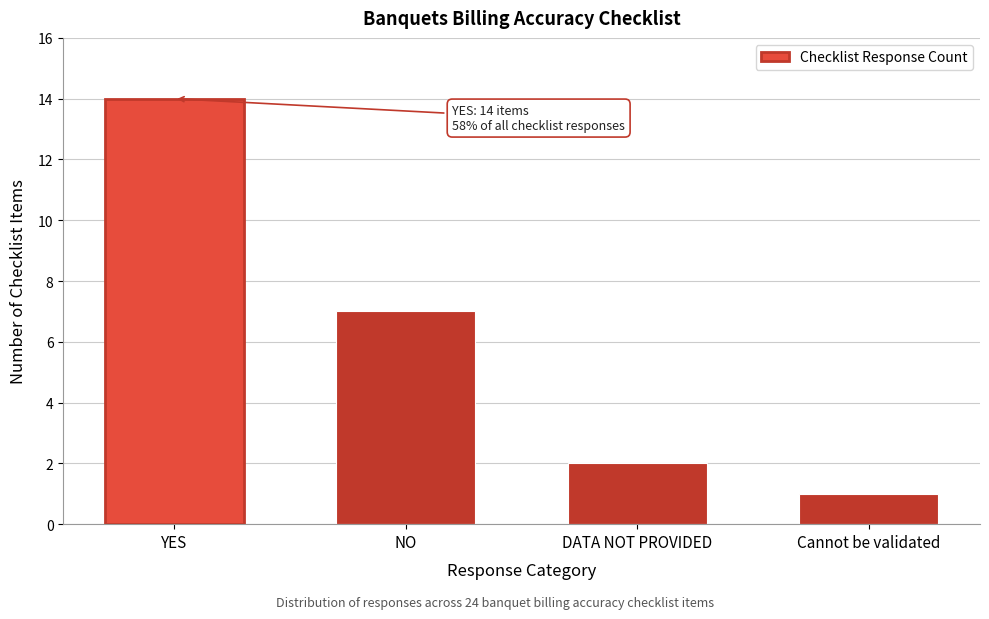

Reading left to right, list all the values displayed in this chart.

YES=14	NO=7	DATA NOT PROVIDED=2	Cannot be validated=1